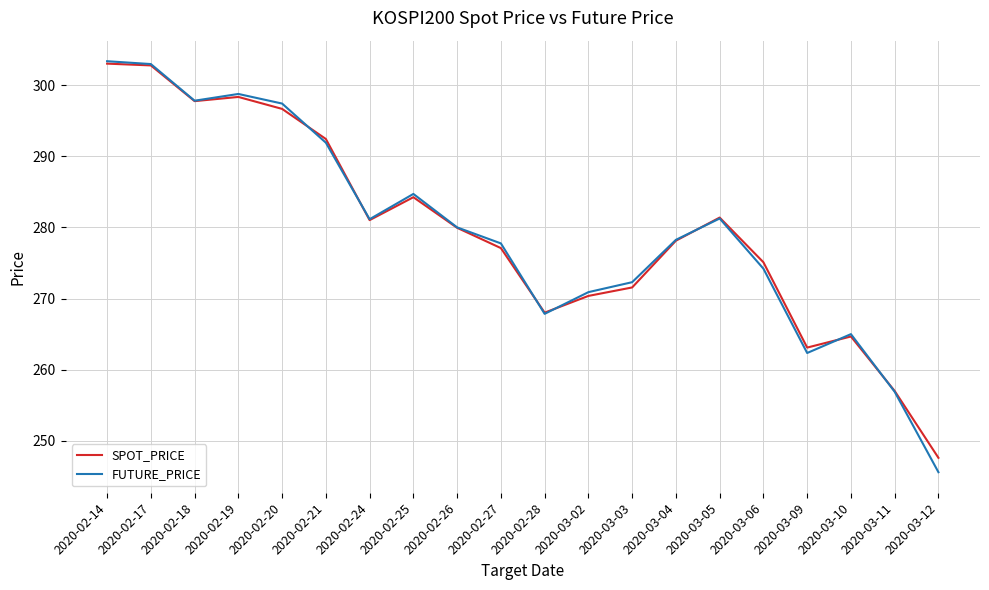

What position from the left is 2020-03-02?

12